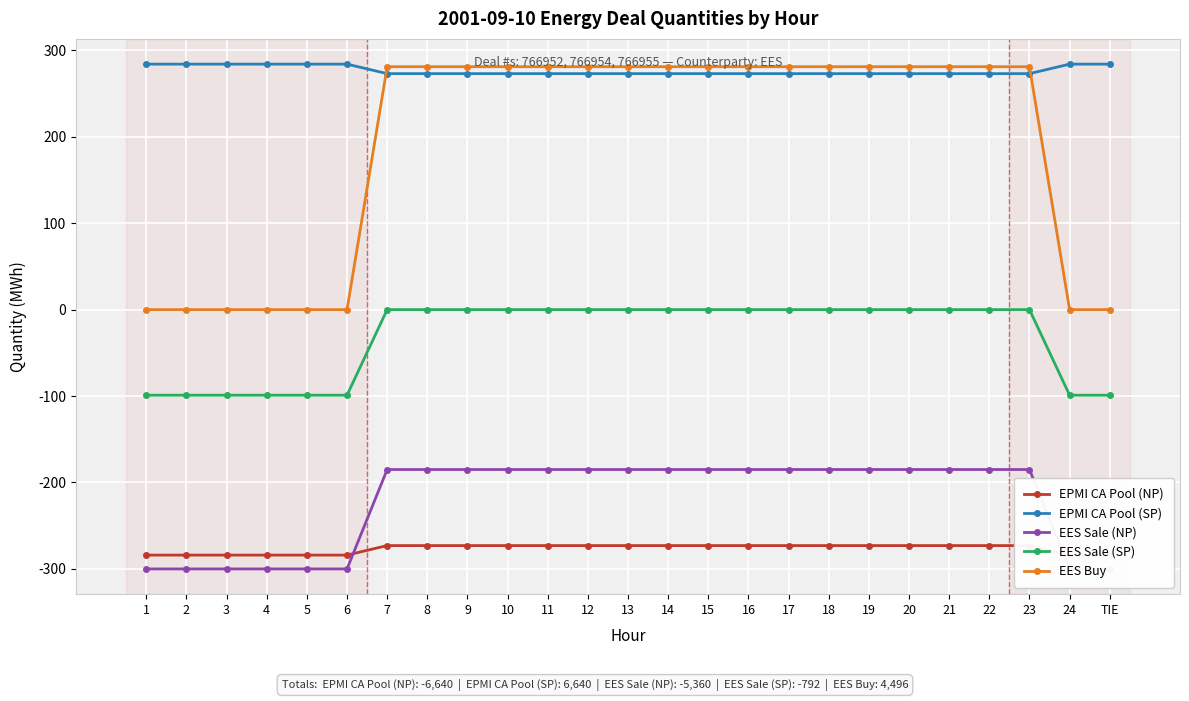

What is the maximum value for EES Buy?

281